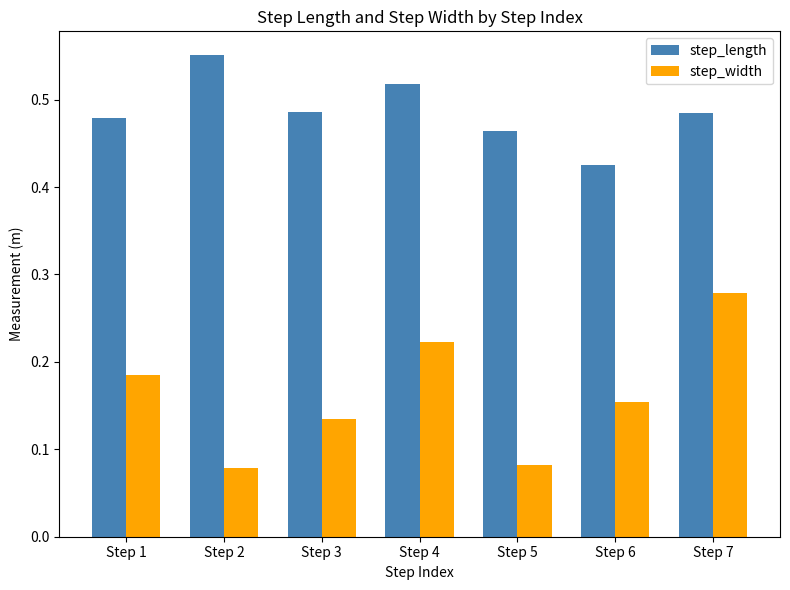

What is the sum of all step_length values?

3.4